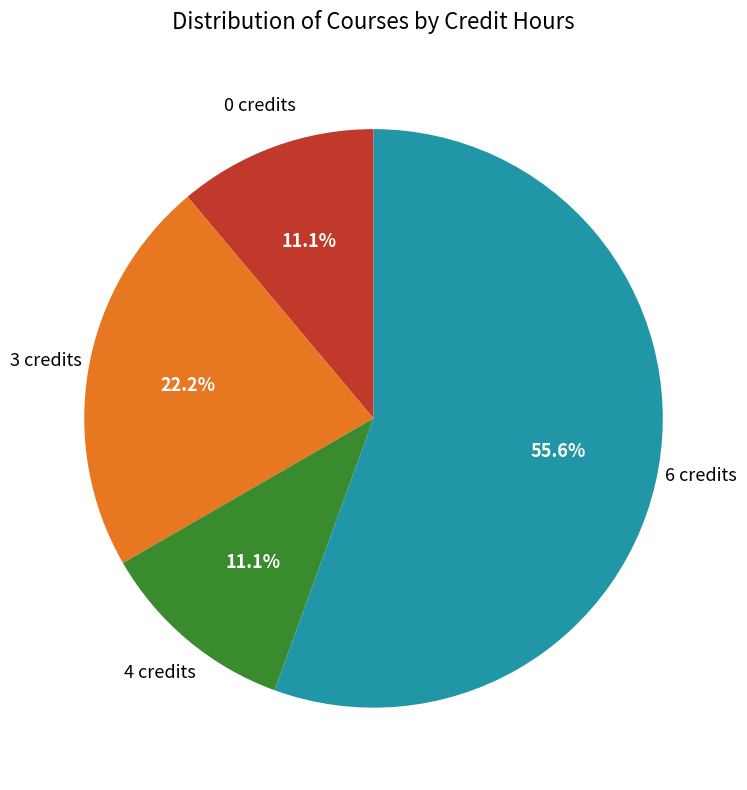

Is there a majority slice in this chart?

Yes